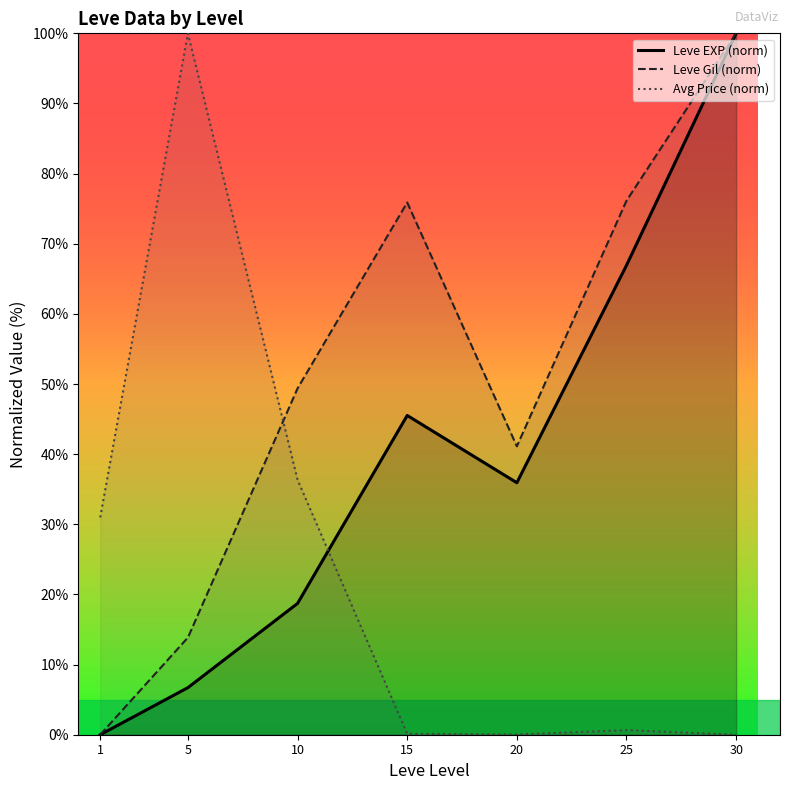

What is the value of the Leve EXP (norm) point at the 5th from the left?

35.9